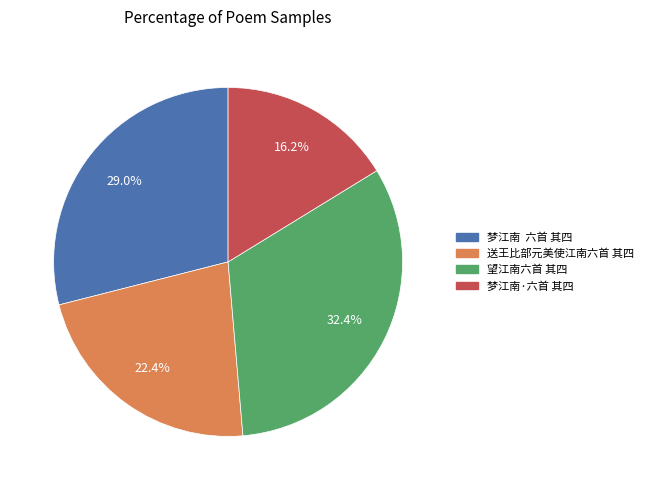

Does any single category account for the majority?

No